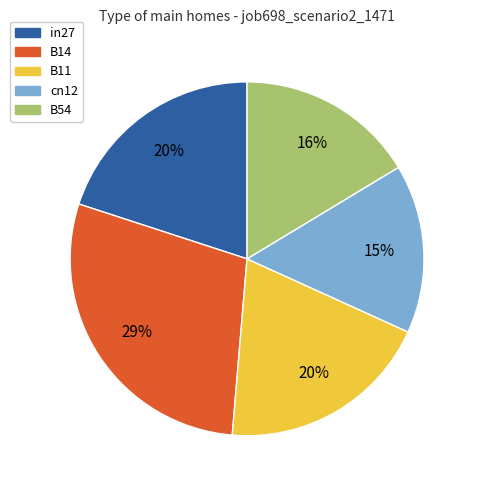

To the nearest percent, what is the combined percentage of B54 and B14?

45%